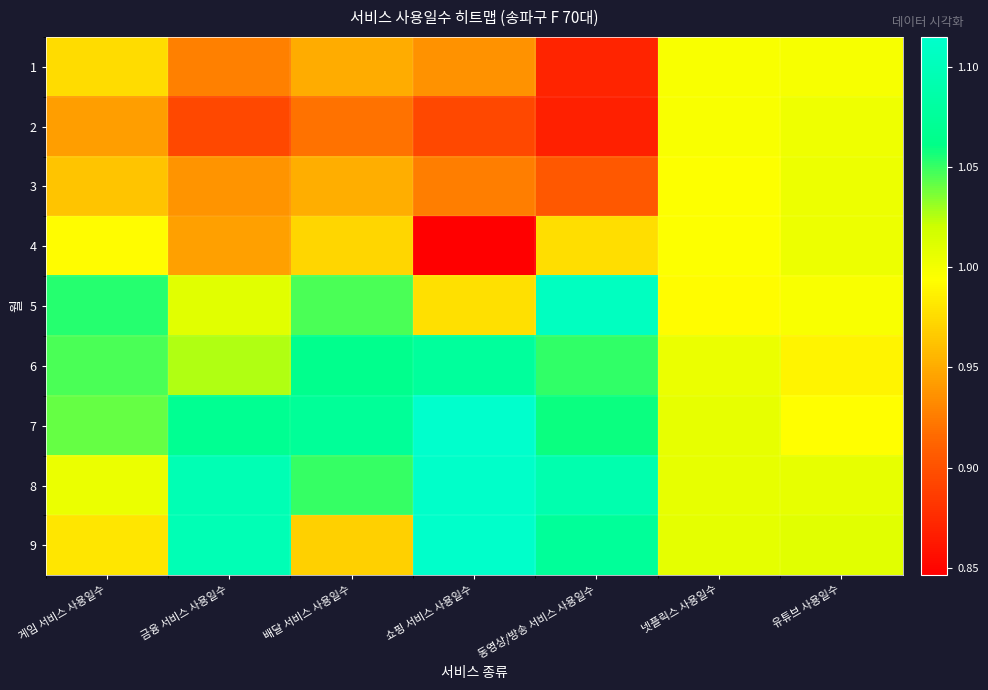

At how many categories does at least one series exceed 0?

7